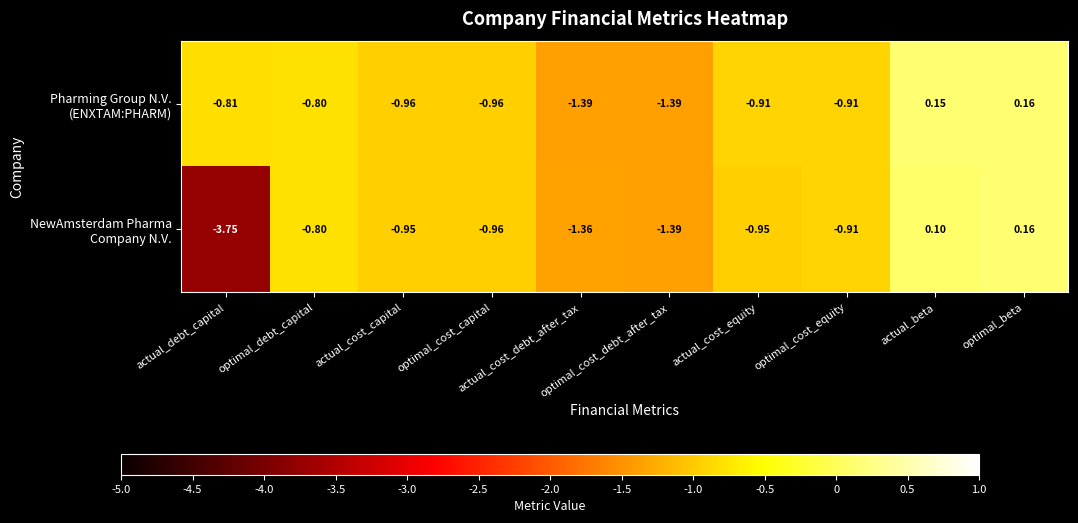

Which series has the largest range (max minus min)?

NewAmsterdam Pharma Company N.V.